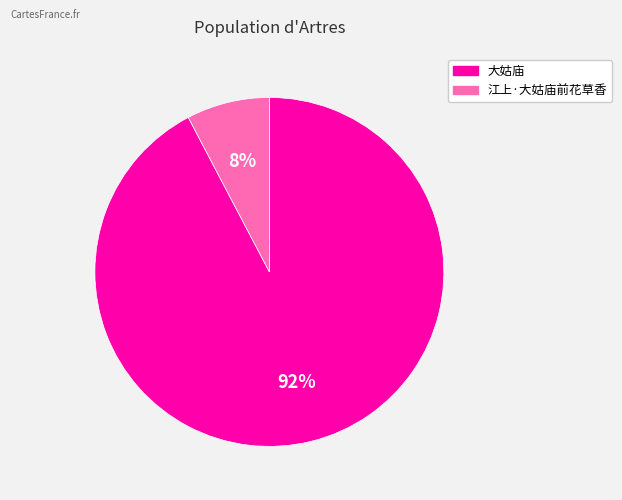

Does any single category account for the majority?

Yes